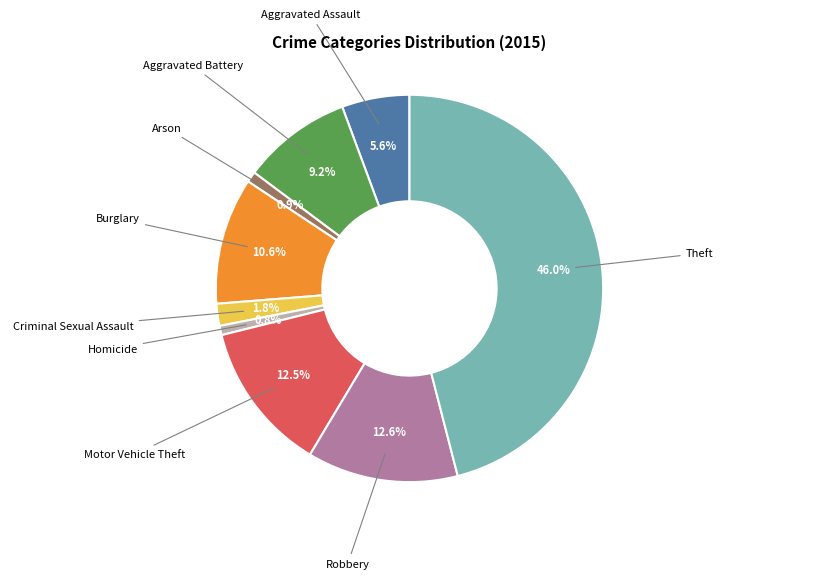

Is there a majority slice in this chart?

No